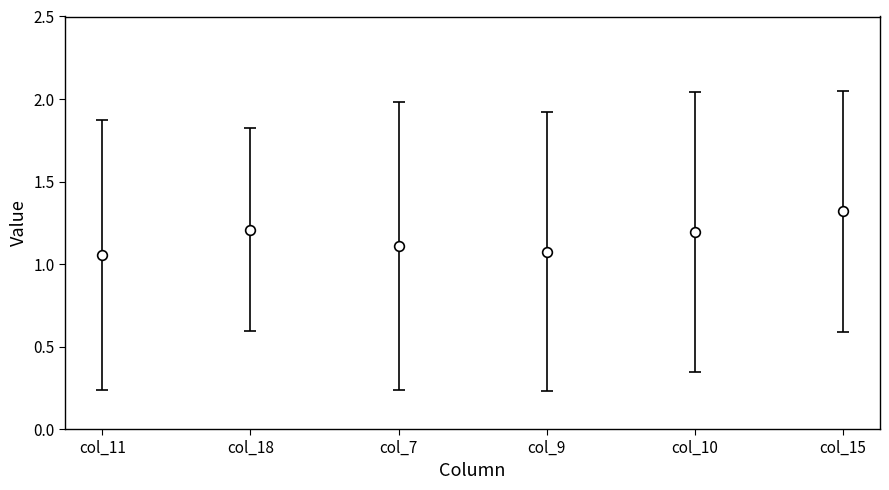

What is the greatest value displayed?

1.3